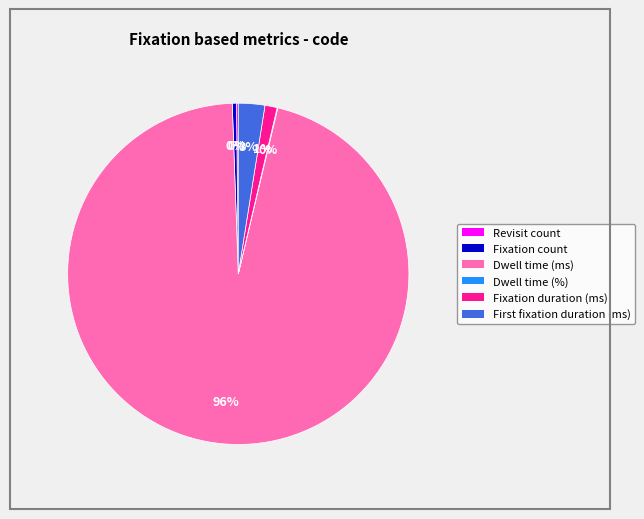

What is the ratio of the value at Fixation duration (ms) to the value at Fixation count?

2.9